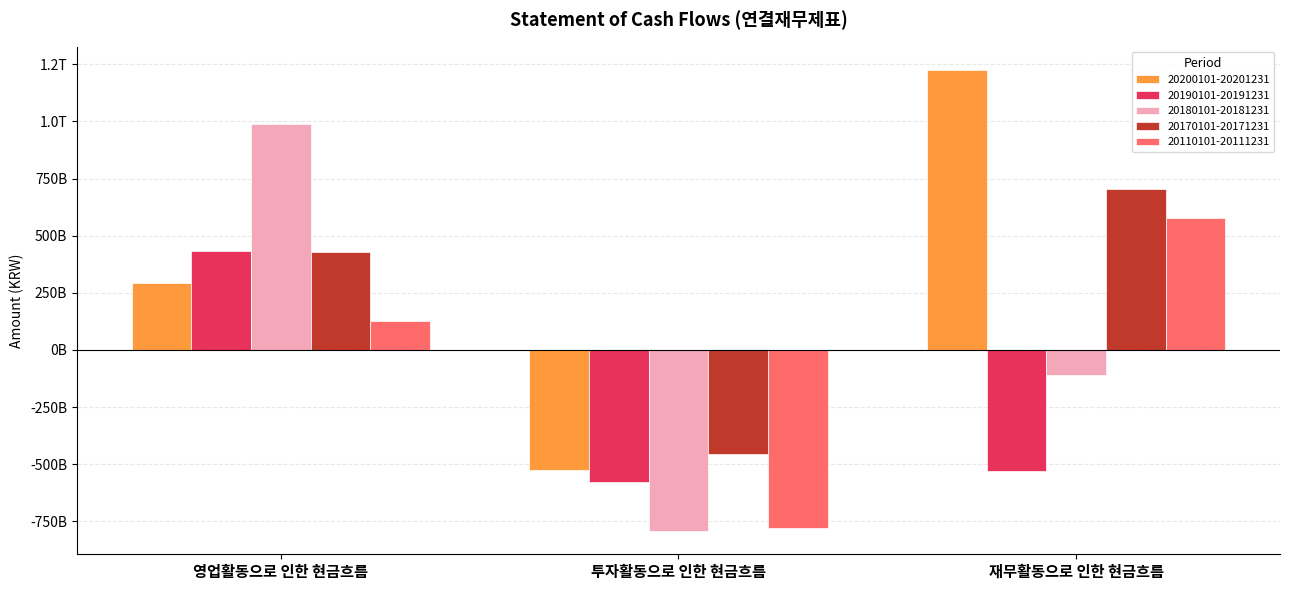

Are the bars grouped side by side (vs. stacked)?

Yes